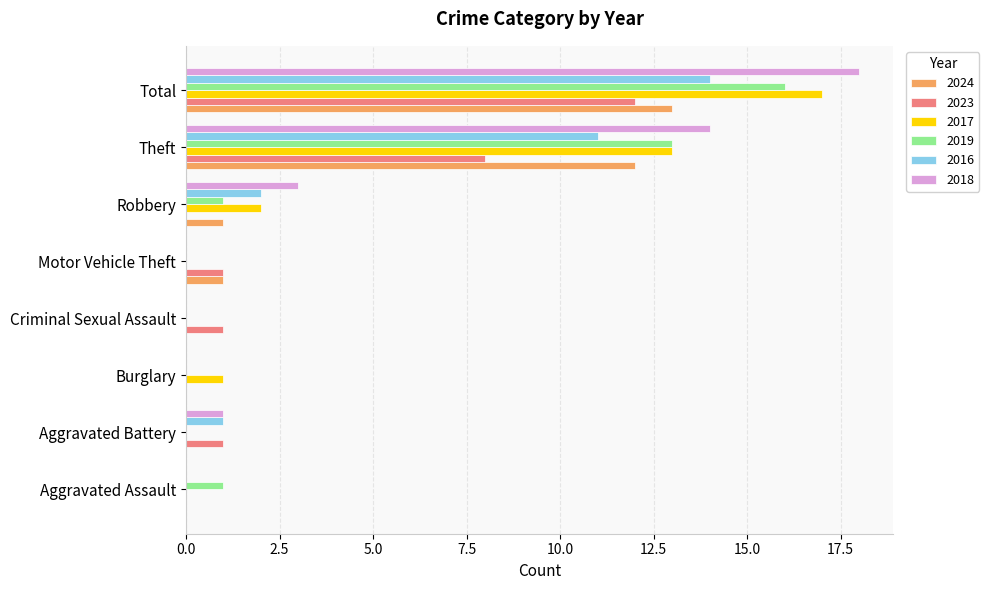

What is the sum of all 2024 values?

27